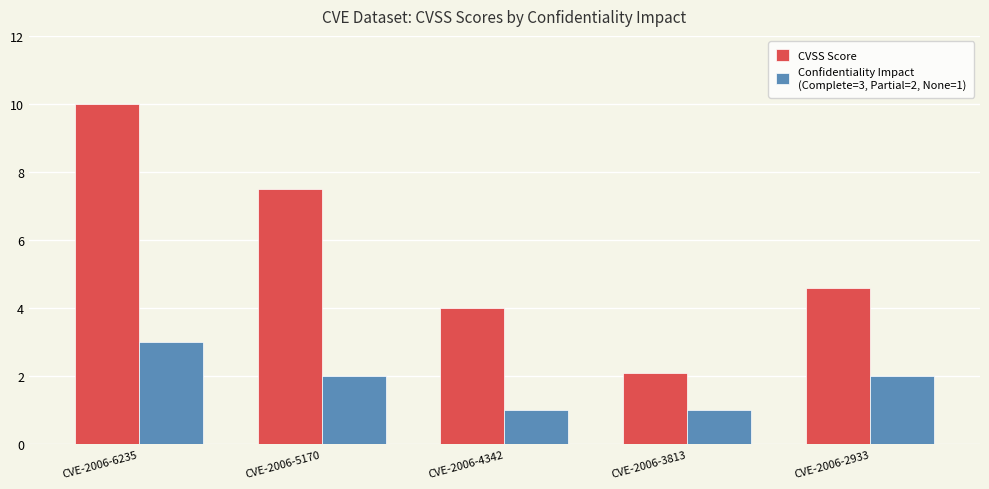

What is the smallest value displayed?

1.0